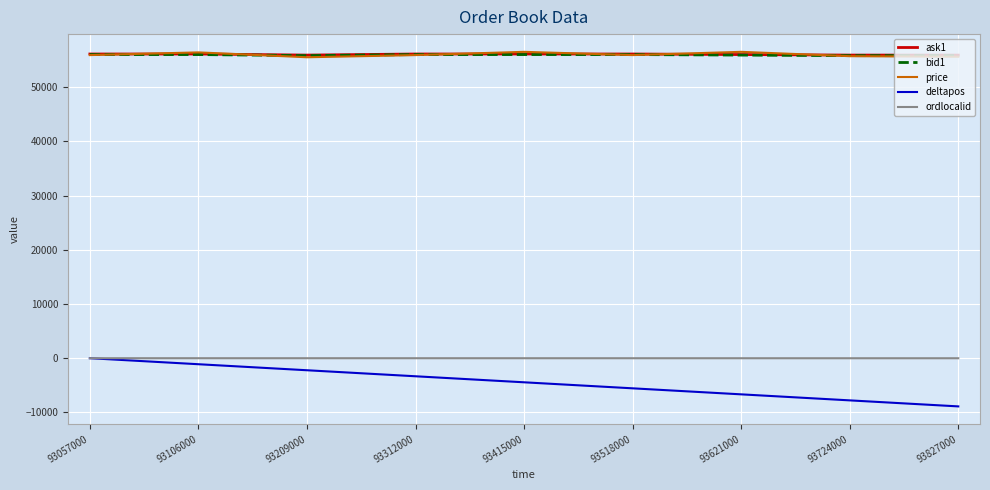

Where does the deltapos series first go above -4444?

93057000